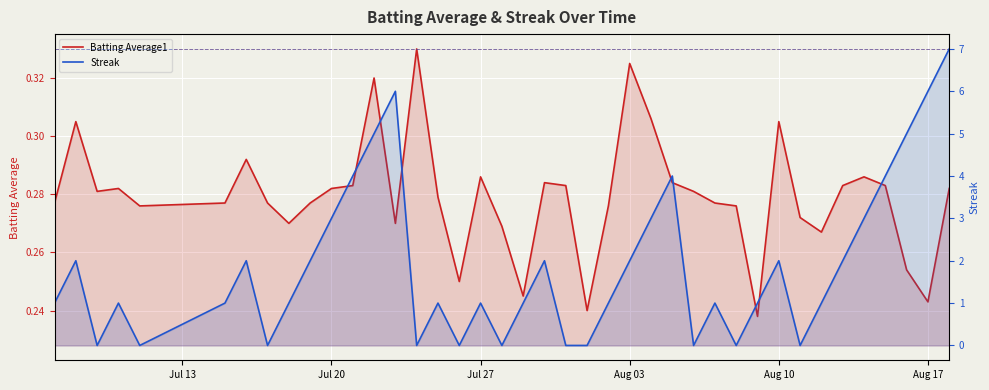

How many times do Batting Average1 and Streak cross each other?

20